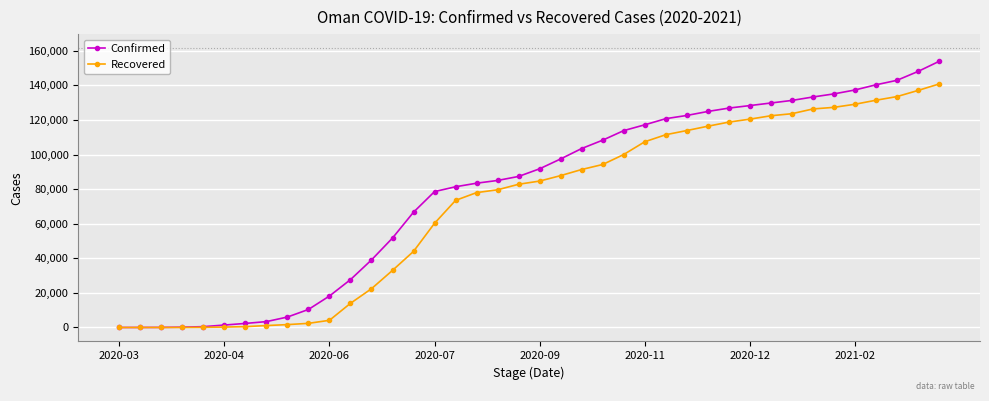

Count the number of data series in this chart.

2